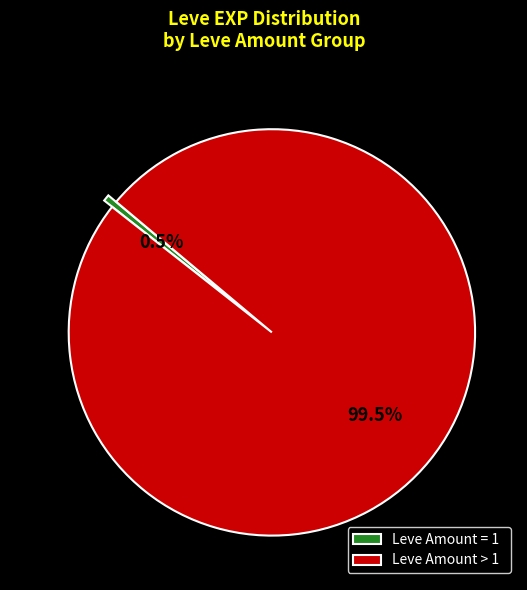

Which has a higher value, Leve Amount > 1 or Leve Amount = 1?

Leve Amount > 1